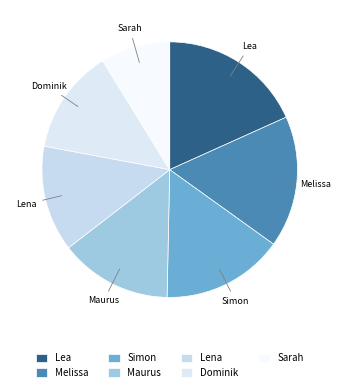

True or false: Maurus accounts for 4% of the total.

False